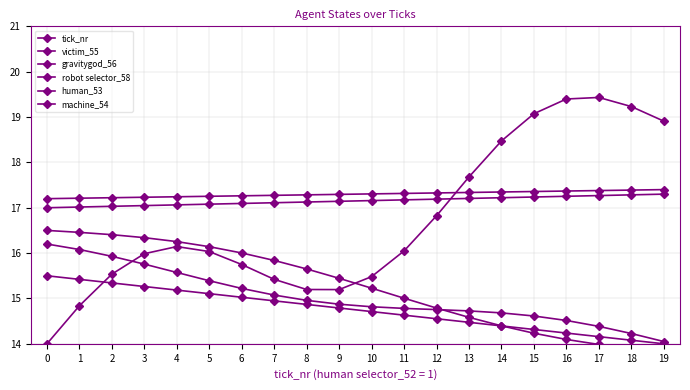

What is the maximum value shown in the chart?

19.4